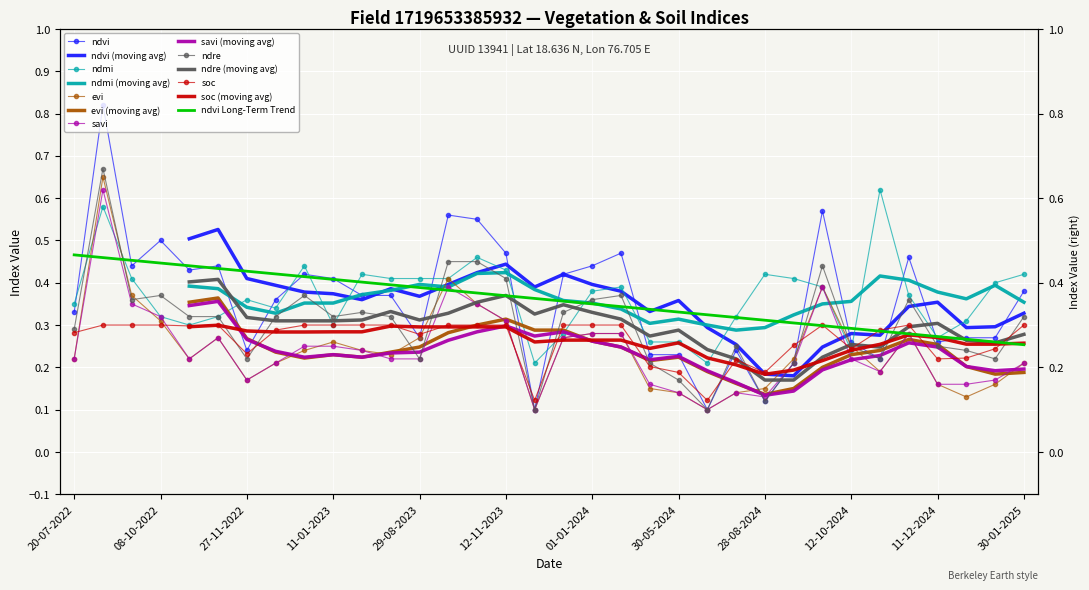

Reading right to left, extract all data points from this chart.

ndvi: 30-01-2025=0.4	10-01-2025=0.3	31-12-2024=0.3	11-12-2024=0.3	11-11-2024=0.5	01-11-2024=0.2	12-10-2024=0.3	27-09-2024=0.6	12-09-2024=0.2	28-08-2024=0.1	24-06-2024=0.2	14-06-2024=0.1	30-05-2024=0.2	05-05-2024=0.2	11-01-2024=0.5	01-01-2024=0.4	12-12-2023=0.4	27-11-2023=0.1	12-11-2023=0.5	28-10-2023=0.6	13-10-2023=0.6	29-08-2023=0.3	10-07-2023=0.4	20-06-2023=0.4	11-01-2023=0.4	01-01-2023=0.4	12-12-2022=0.4	27-11-2022=0.2	12-11-2022=0.4	28-10-2022=0.4	08-10-2022=0.5	23-09-2022=0.4	03-09-2022=0.8	20-07-2022=0.3
ndmi: 30-01-2025=0.4	10-01-2025=0.4	31-12-2024=0.3	11-12-2024=0.3	11-11-2024=0.4	01-11-2024=0.6	12-10-2024=0.2	27-09-2024=0.4	12-09-2024=0.4	28-08-2024=0.4	24-06-2024=0.3	14-06-2024=0.2	30-05-2024=0.3	05-05-2024=0.3	11-01-2024=0.4	01-01-2024=0.4	12-12-2023=0.3	27-11-2023=0.2	12-11-2023=0.4	28-10-2023=0.5	13-10-2023=0.4	29-08-2023=0.4	10-07-2023=0.4	20-06-2023=0.4	11-01-2023=0.3	01-01-2023=0.4	12-12-2022=0.3	27-11-2022=0.4	12-11-2022=0.3	28-10-2022=0.3	08-10-2022=0.3	23-09-2022=0.4	03-09-2022=0.6	20-07-2022=0.3
evi: 30-01-2025=0.2	10-01-2025=0.2	31-12-2024=0.1	11-12-2024=0.2	11-11-2024=0.3	01-11-2024=0.2	12-10-2024=0.2	27-09-2024=0.4	12-09-2024=0.2	28-08-2024=0.1	24-06-2024=0.1	14-06-2024=0.1	30-05-2024=0.1	05-05-2024=0.1	11-01-2024=0.3	01-01-2024=0.3	12-12-2023=0.3	27-11-2023=0.1	12-11-2023=0.3	28-10-2023=0.3	13-10-2023=0.4	29-08-2023=0.3	10-07-2023=0.2	20-06-2023=0.2	11-01-2023=0.3	01-01-2023=0.2	12-12-2022=0.2	27-11-2022=0.2	12-11-2022=0.3	28-10-2022=0.2	08-10-2022=0.3	23-09-2022=0.4	03-09-2022=0.7	20-07-2022=0.2
savi: 30-01-2025=0.2	10-01-2025=0.2	31-12-2024=0.2	11-12-2024=0.2	11-11-2024=0.3	01-11-2024=0.2	12-10-2024=0.2	27-09-2024=0.4	12-09-2024=0.2	28-08-2024=0.1	24-06-2024=0.1	14-06-2024=0.1	30-05-2024=0.1	05-05-2024=0.2	11-01-2024=0.3	01-01-2024=0.3	12-12-2023=0.3	27-11-2023=0.1	12-11-2023=0.3	28-10-2023=0.3	13-10-2023=0.4	29-08-2023=0.2	10-07-2023=0.2	20-06-2023=0.2	11-01-2023=0.2	01-01-2023=0.2	12-12-2022=0.2	27-11-2022=0.2	12-11-2022=0.3	28-10-2022=0.2	08-10-2022=0.3	23-09-2022=0.3	03-09-2022=0.6	20-07-2022=0.2
ndre: 30-01-2025=0.3	10-01-2025=0.2	31-12-2024=0.2	11-12-2024=0.2	11-11-2024=0.4	01-11-2024=0.2	12-10-2024=0.2	27-09-2024=0.4	12-09-2024=0.2	28-08-2024=0.1	24-06-2024=0.2	14-06-2024=0.1	30-05-2024=0.2	05-05-2024=0.2	11-01-2024=0.4	01-01-2024=0.4	12-12-2023=0.3	27-11-2023=0.1	12-11-2023=0.4	28-10-2023=0.5	13-10-2023=0.5	29-08-2023=0.2	10-07-2023=0.3	20-06-2023=0.3	11-01-2023=0.3	01-01-2023=0.4	12-12-2022=0.3	27-11-2022=0.2	12-11-2022=0.3	28-10-2022=0.3	08-10-2022=0.4	23-09-2022=0.4	03-09-2022=0.7	20-07-2022=0.3
soc: 30-01-2025=0.3	10-01-2025=0.2	31-12-2024=0.2	11-12-2024=0.2	11-11-2024=0.3	01-11-2024=0.3	12-10-2024=0.2	27-09-2024=0.3	12-09-2024=0.3	28-08-2024=0.2	24-06-2024=0.2	14-06-2024=0.1	30-05-2024=0.2	05-05-2024=0.2	11-01-2024=0.3	01-01-2024=0.3	12-12-2023=0.3	27-11-2023=0.1	12-11-2023=0.3	28-10-2023=0.3	13-10-2023=0.3	29-08-2023=0.3	10-07-2023=0.3	20-06-2023=0.3	11-01-2023=0.3	01-01-2023=0.3	12-12-2022=0.3	27-11-2022=0.2	12-11-2022=0.3	28-10-2022=0.3	08-10-2022=0.3	23-09-2022=0.3	03-09-2022=0.3	20-07-2022=0.3